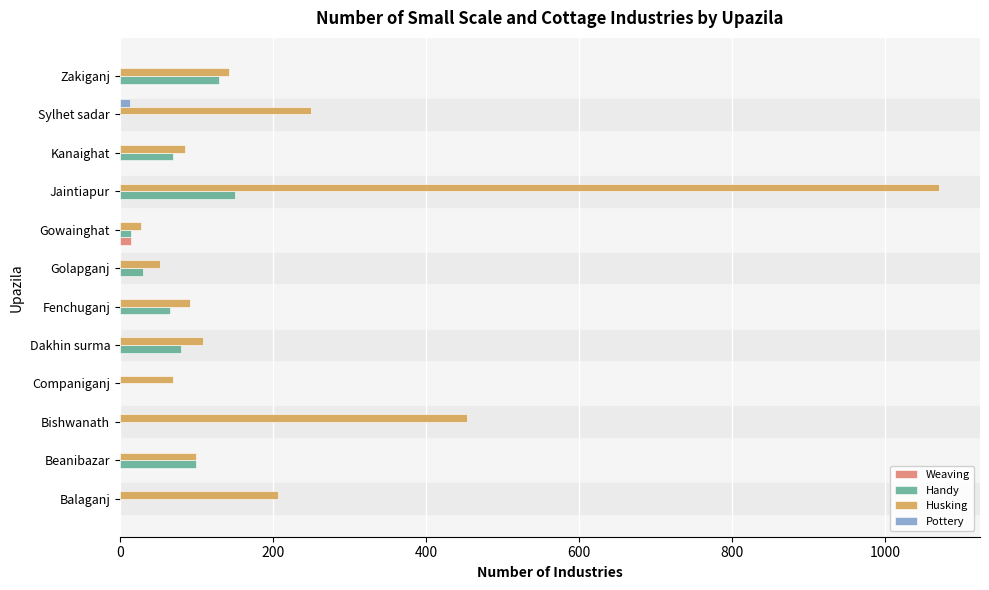

Is the value of Husking at Fenchuganj greater than the value of Weaving at Gowainghat?

Yes